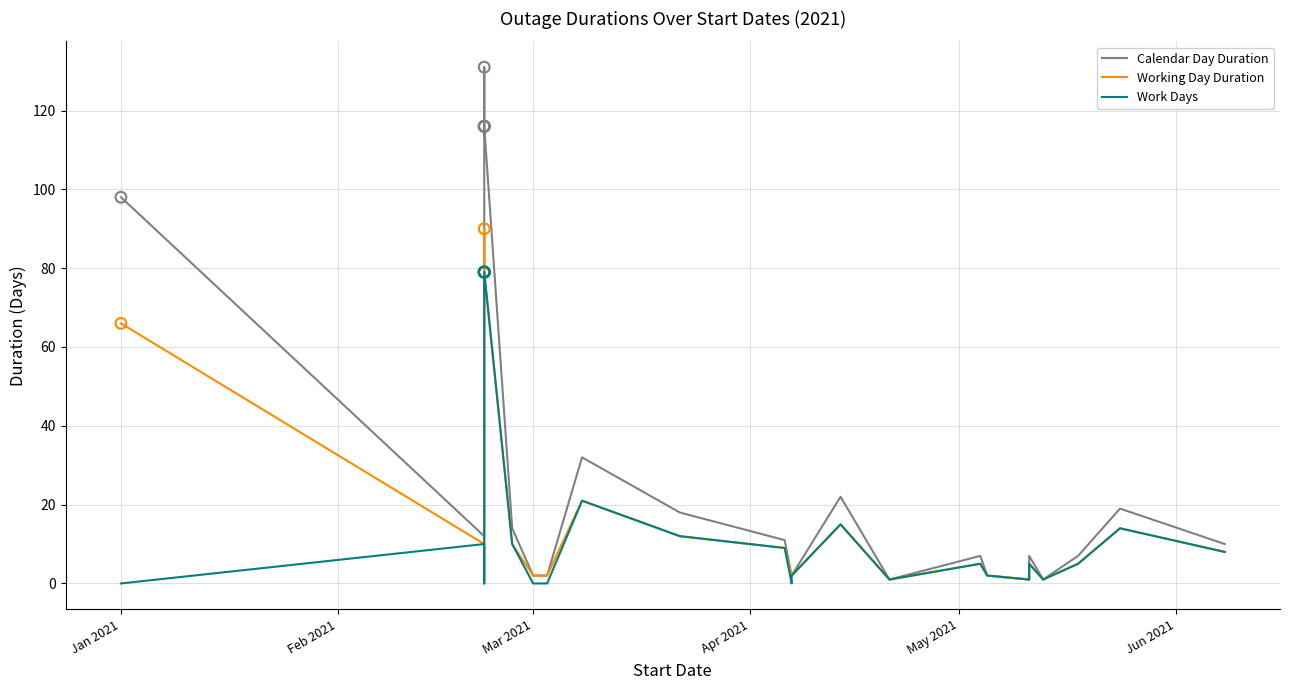

What are all the series names shown in the legend?

Calendar Day Duration, Working Day Duration, Work Days